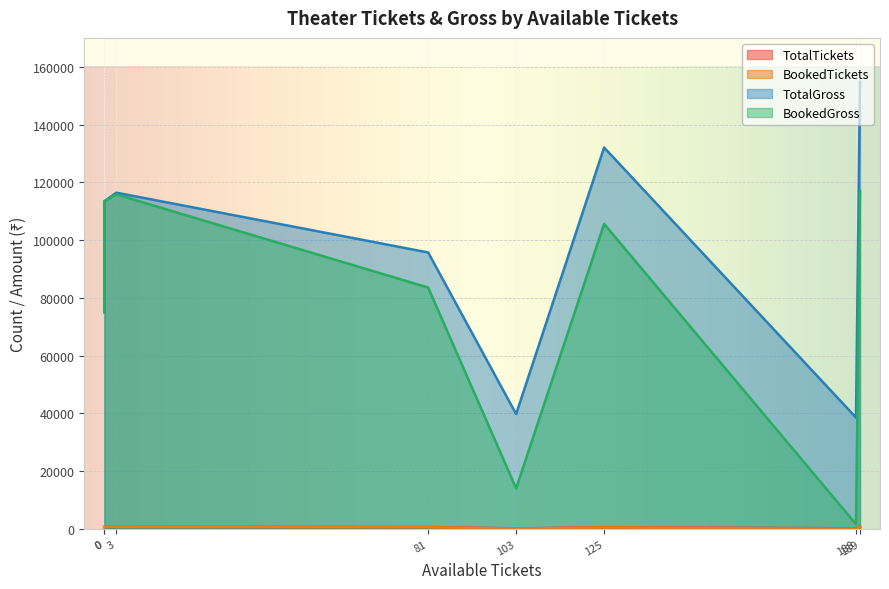

The TotalTickets series shows 1109 at Sandhya Theatre. True or false?

False